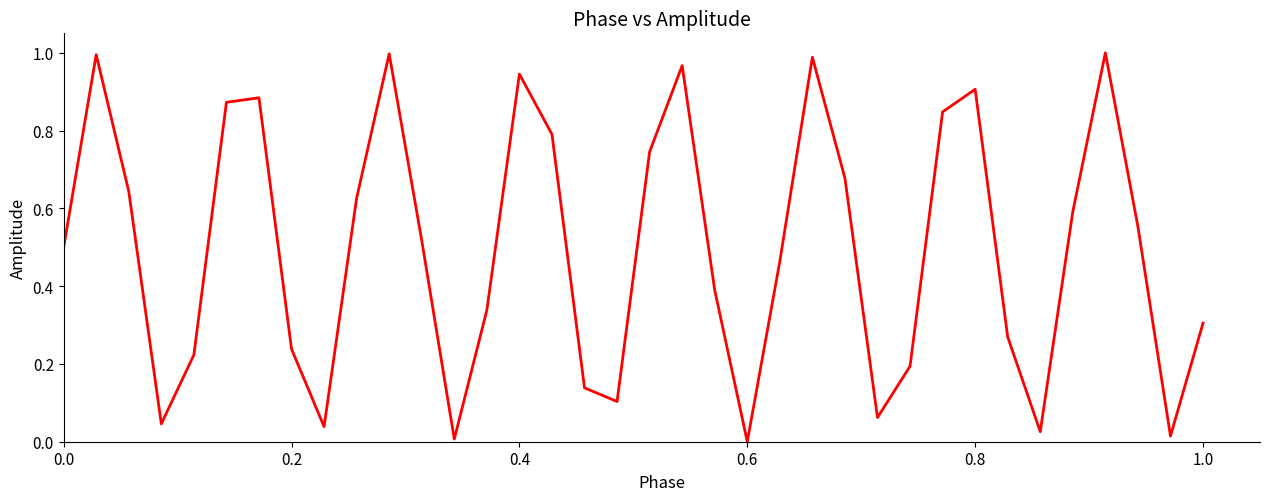

True or false: the data shows 0.1 at 0.2.

False